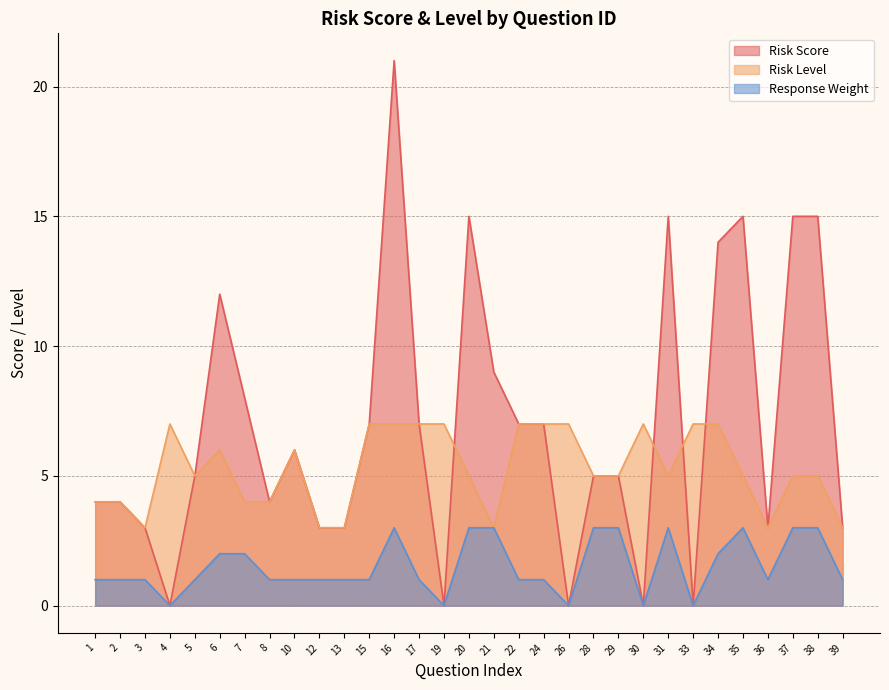

True or false: Risk Level and Response Weight intersect in this chart.

False